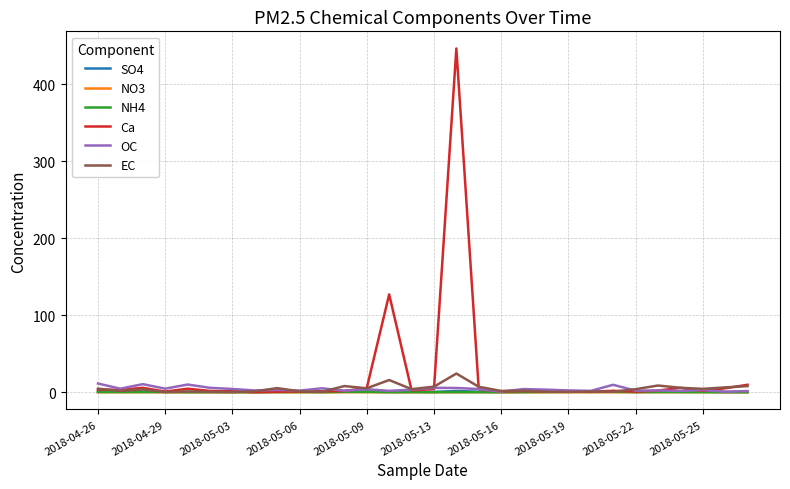

What is the highest value of the EC series?

24.4